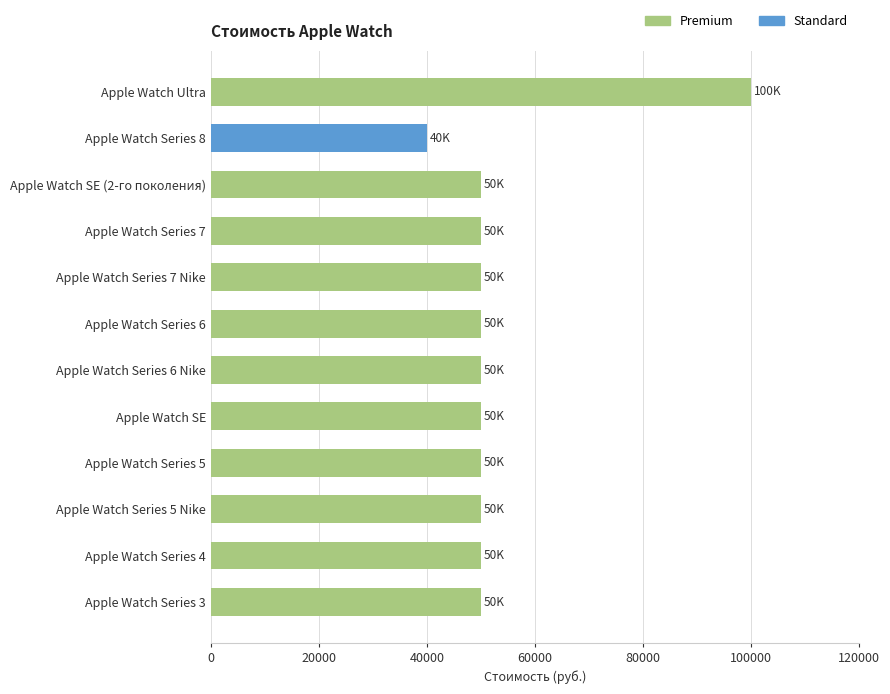

What is the difference between the maximum and minimum values?

60000